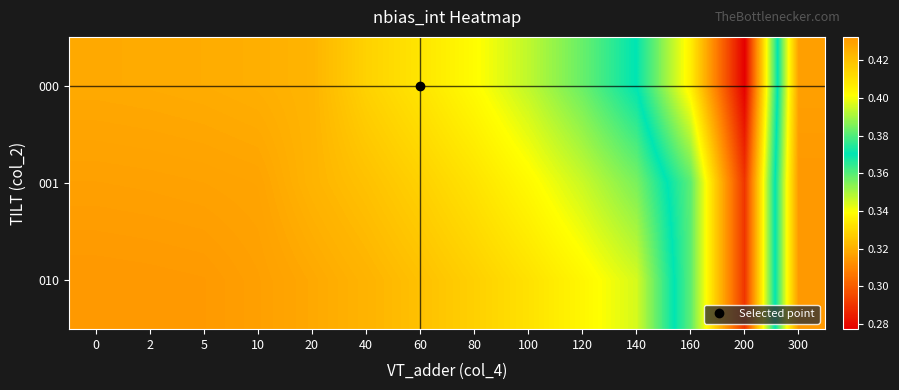

What is the greatest value displayed?

0.4